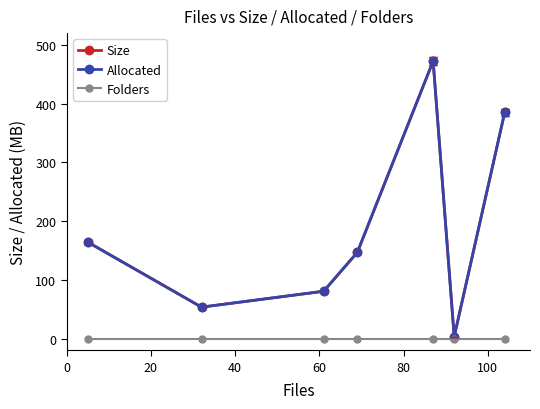

Which series has the widest spread of values?

Allocated